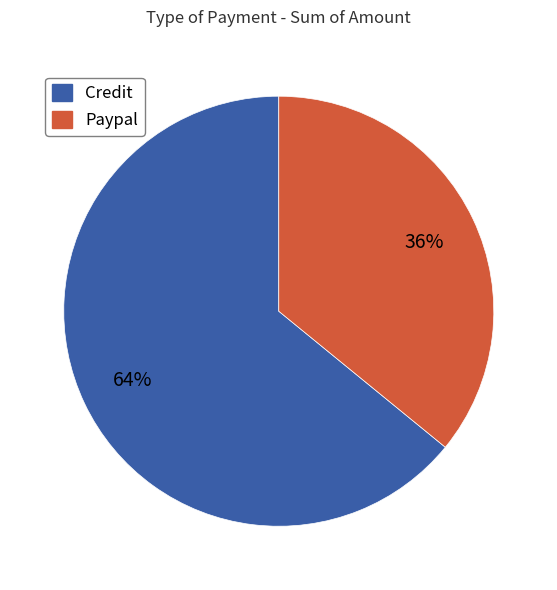

Rank the categories by value from lowest to highest.

Paypal, Credit